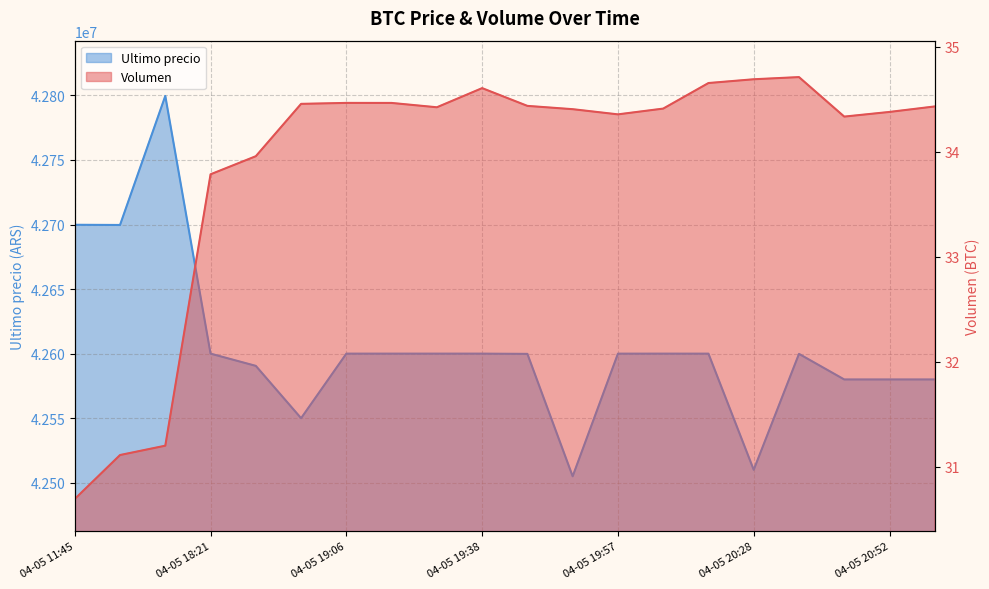

What position from the left is 04-05 20:52?

19